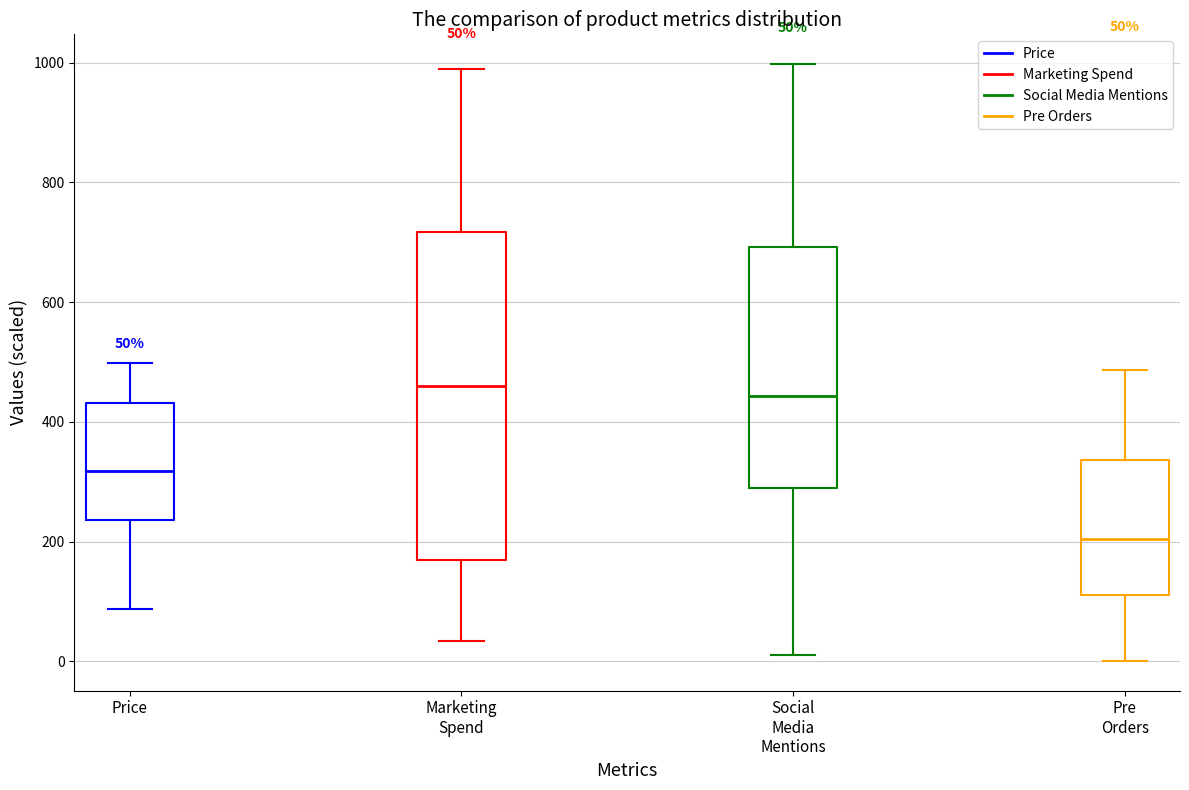

Which box's median line is the lowest?

Pre Orders